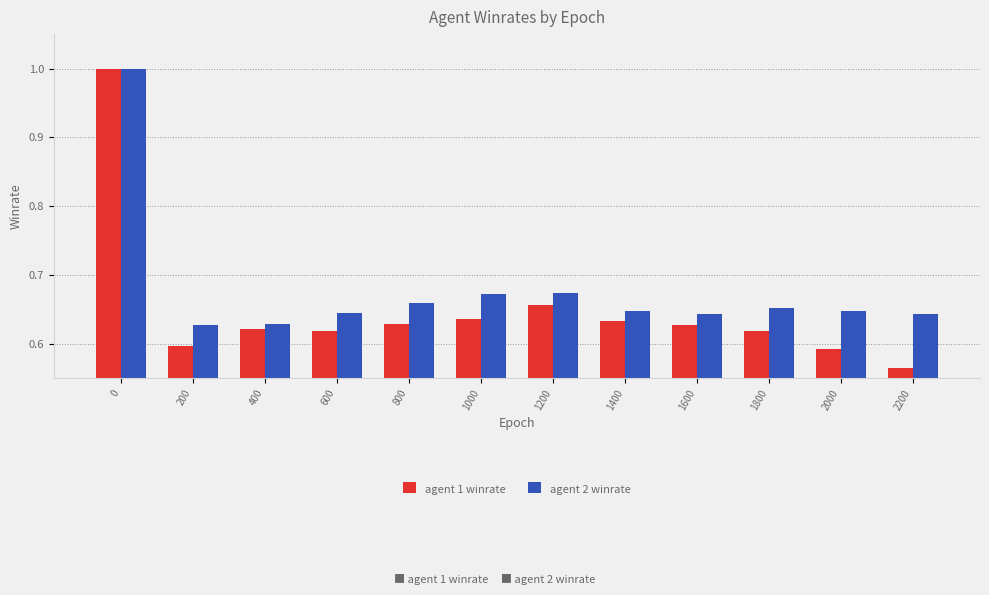

At how many categories does at least one series exceed 0?

12